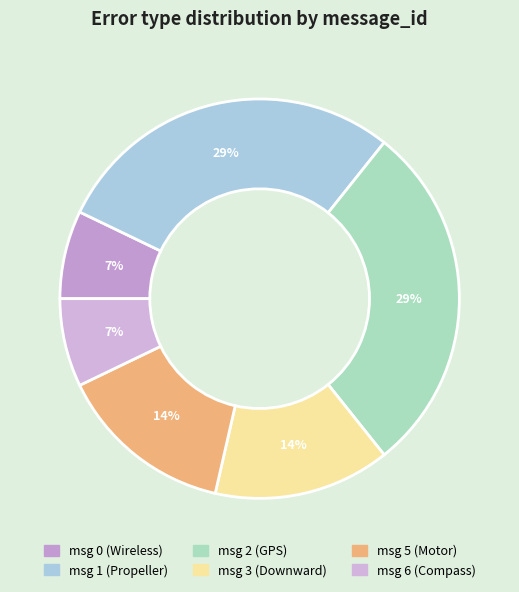

Is there a majority slice in this chart?

No